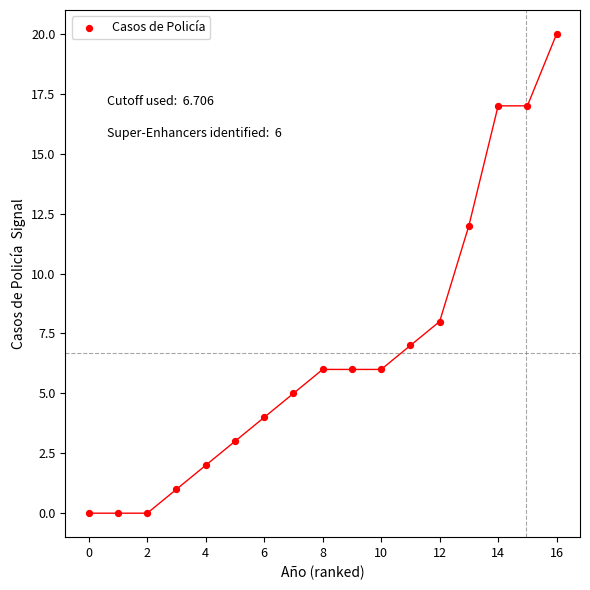

What is the range of Y values (max minus min)?

20